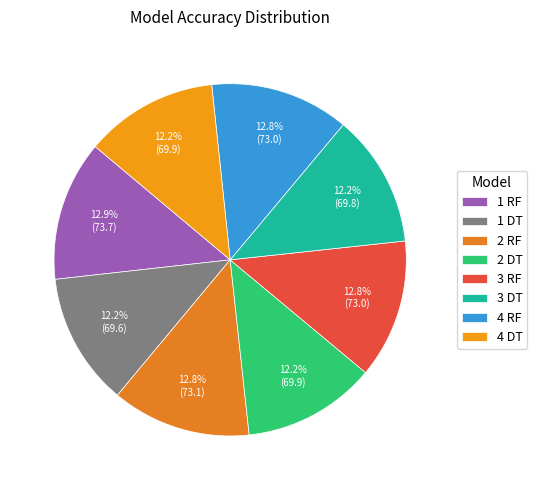

What portion of the pie excludes 1 DT?

87.8%